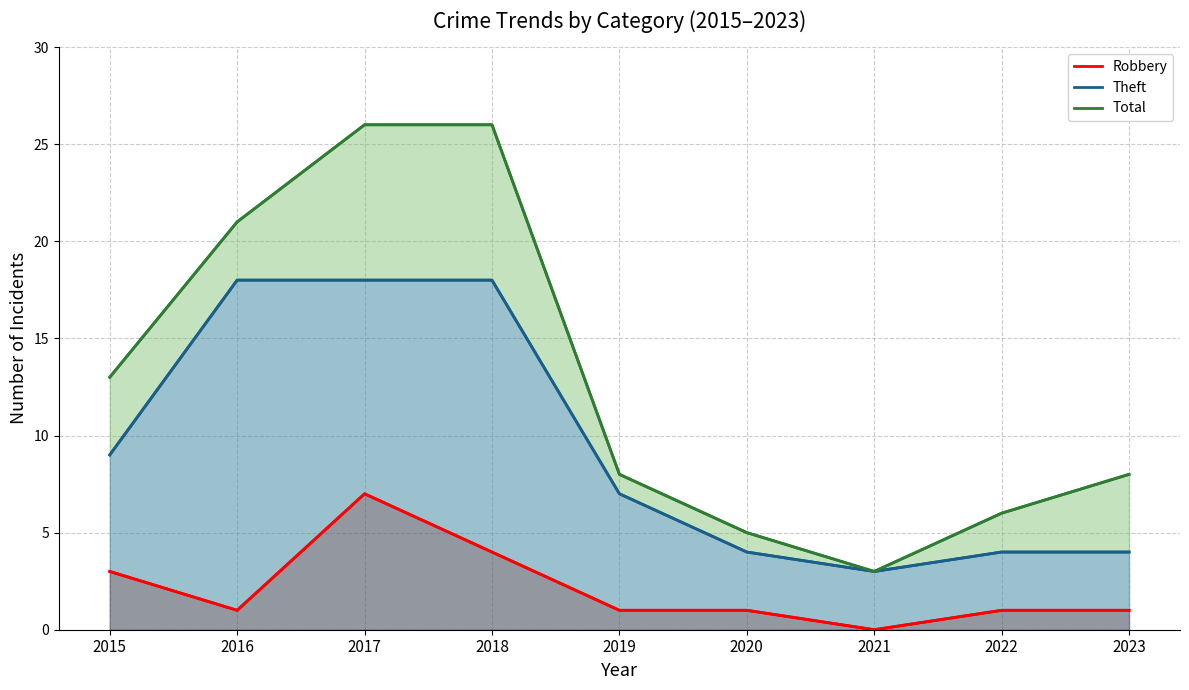

True or false: Total and Robbery cross at least once.

False